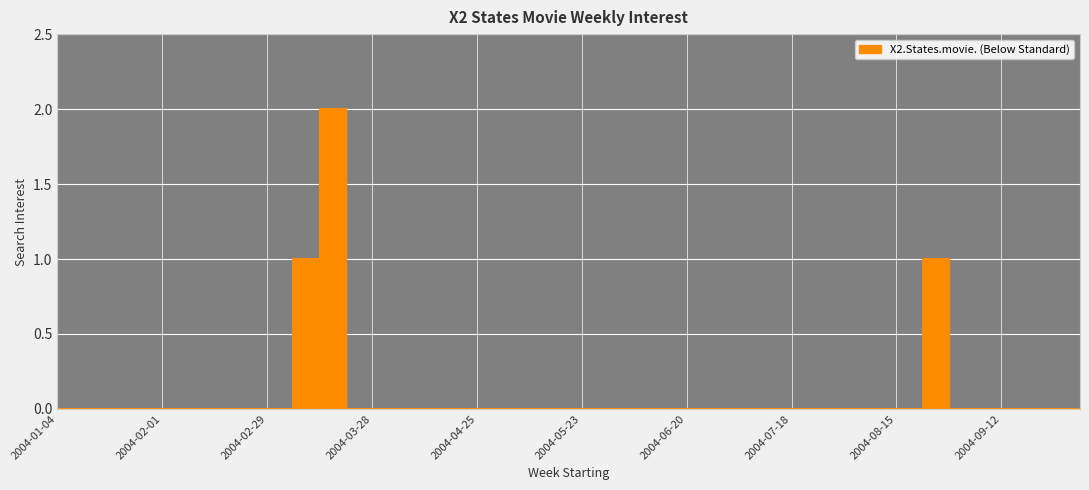

Reading left to right, list all the values displayed in this chart.

0	0	0	0	0	0	0	0	0	0	1	2	0	0	0	0	0	0	0	0	0	0	0	0	0	0	0	0	0	0	0	0	0	0	1	0	0	0	0	0